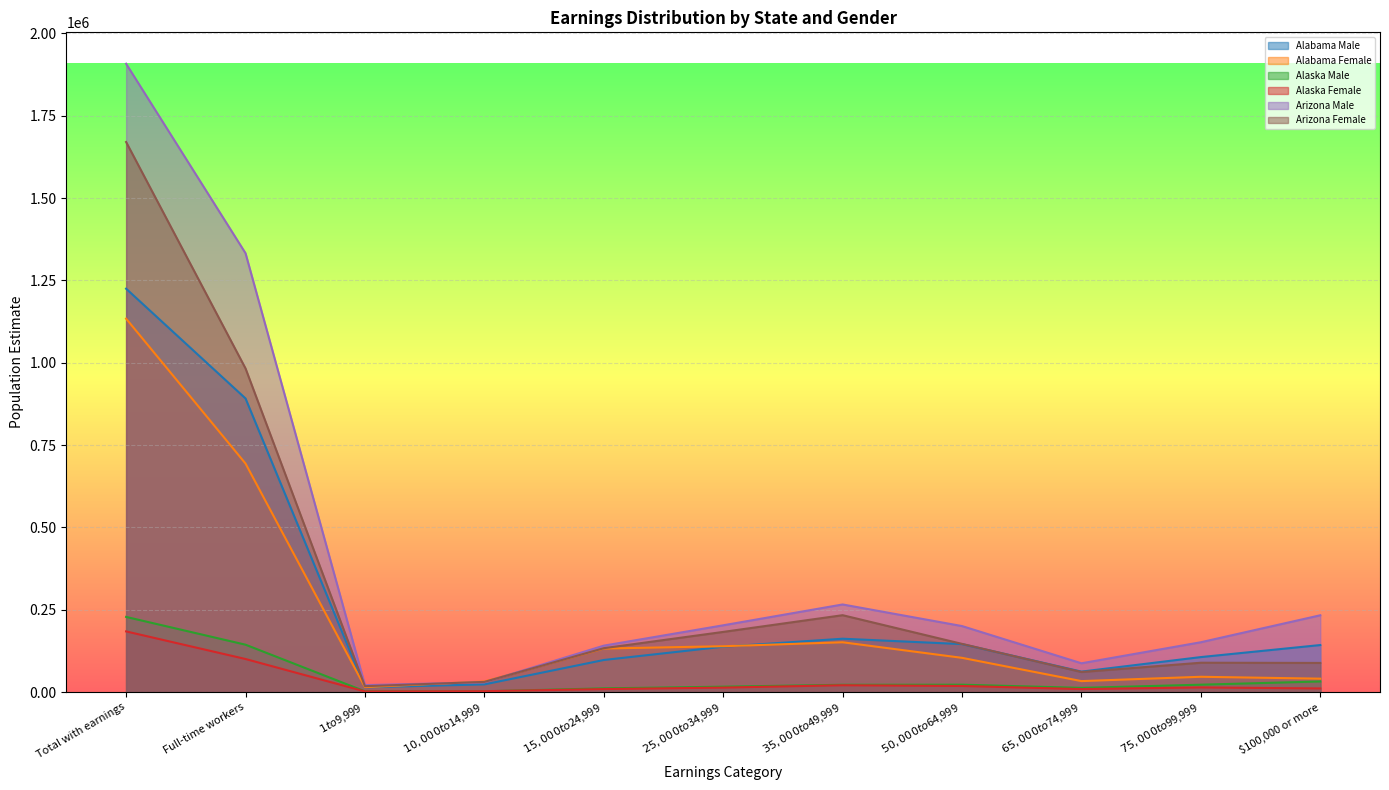

The Arizona Female series shows 182637 at $25,000 to $34,999. True or false?

True